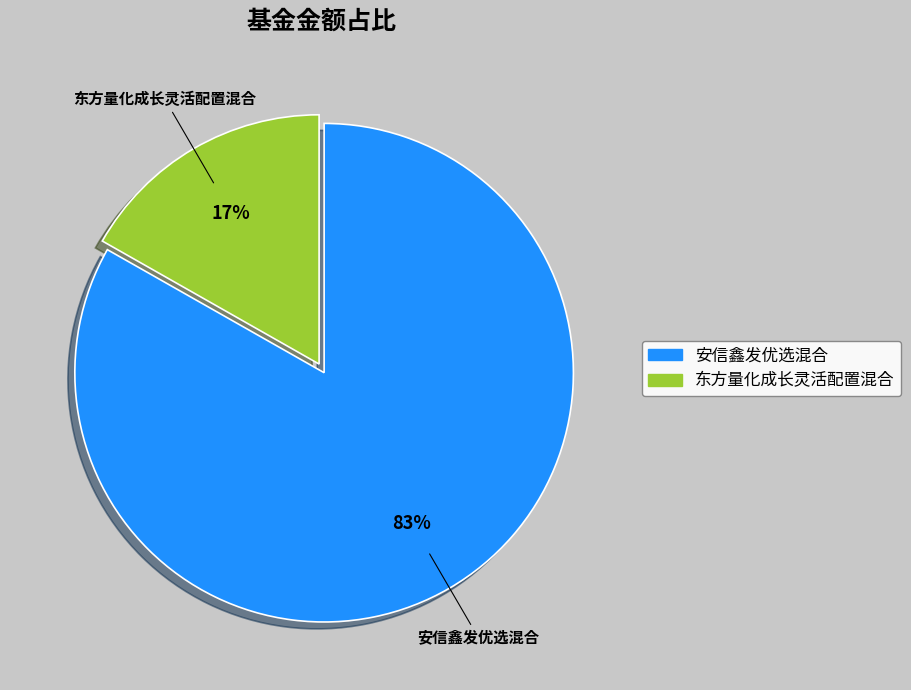

Which category accounts for the majority?

安信鑫发优选混合